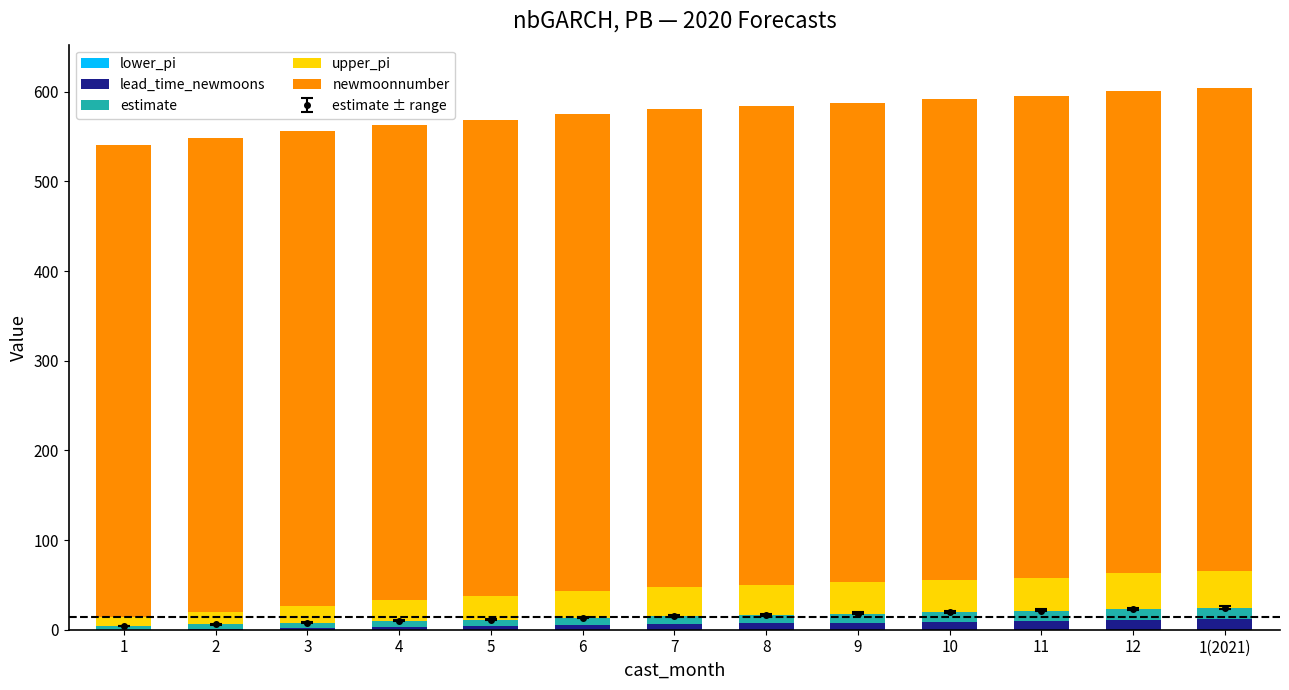

Between 11 and 12, which series saw the biggest shift?

upper_pi